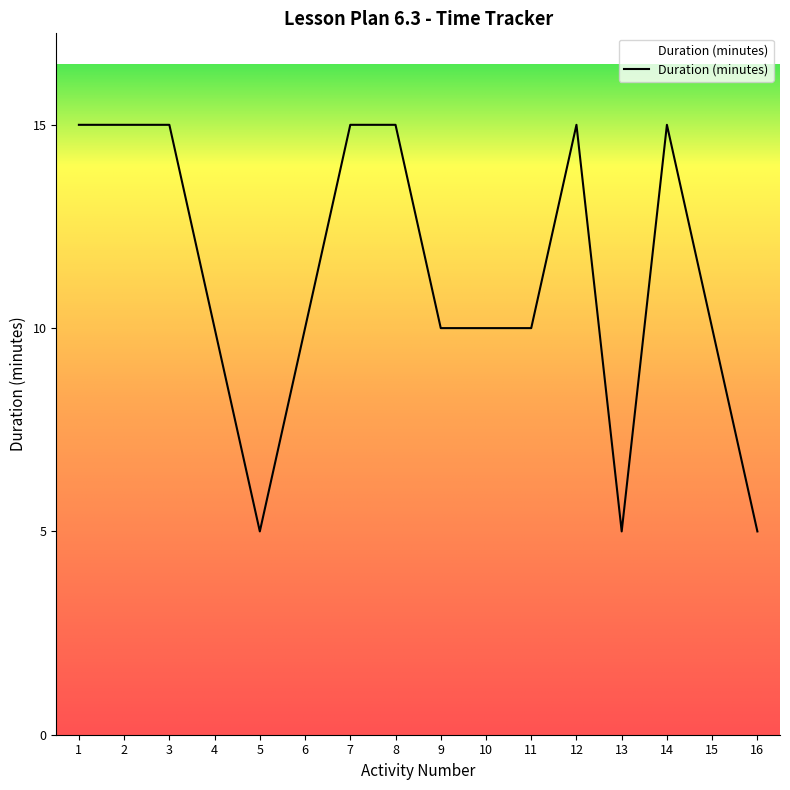

What value does the data have at 7?

15